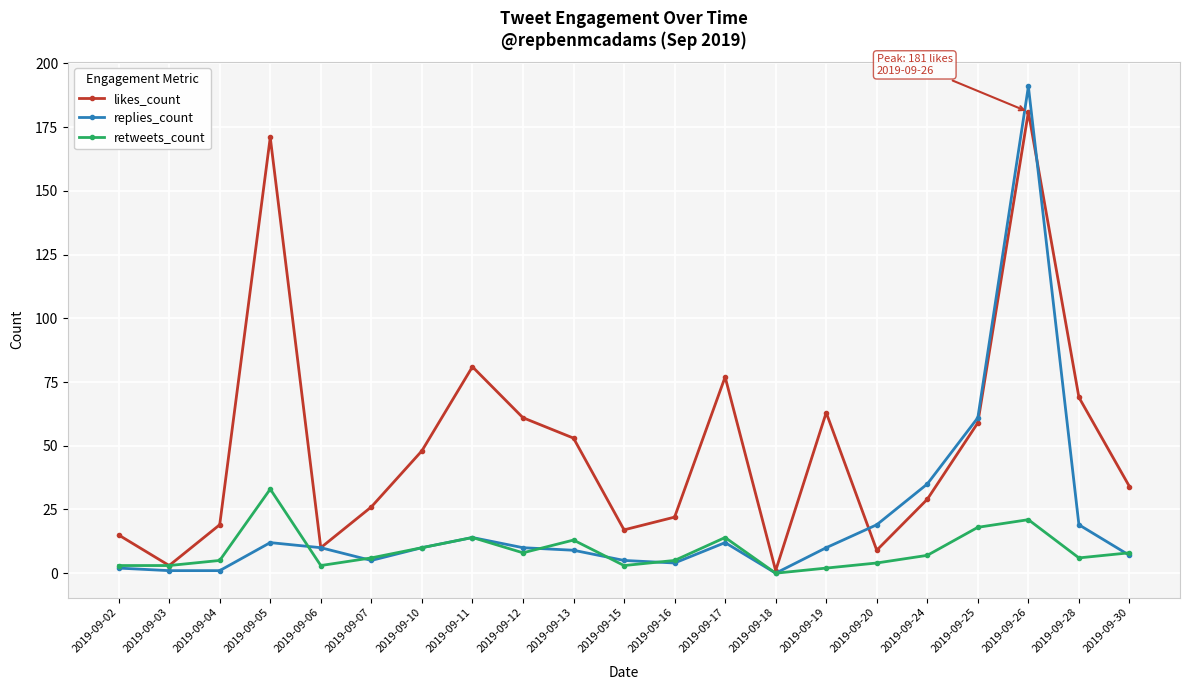

Reading left to right, transcribe all the data shown in this chart.

likes_count: 15	3	19	171	10	26	48	81	61	53	17	22	77	1	63	9	29	59	181	69	34
replies_count: 2	1	1	12	10	5	10	14	10	9	5	4	12	0	10	19	35	61	191	19	7
retweets_count: 3	3	5	33	3	6	10	14	8	13	3	5	14	0	2	4	7	18	21	6	8